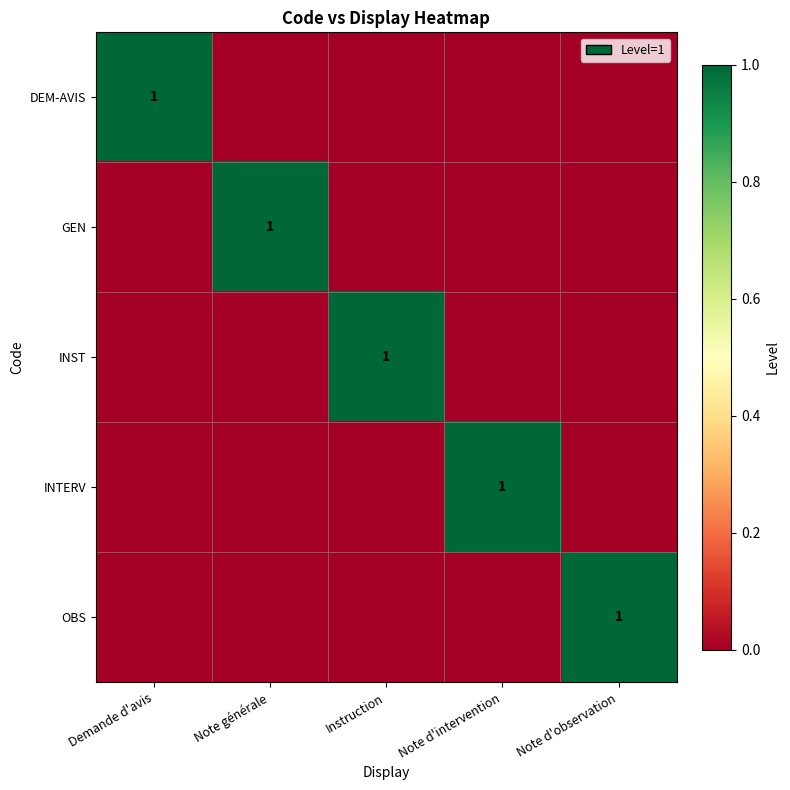

At which category is the sum across all series the highest?

Demande d'avis